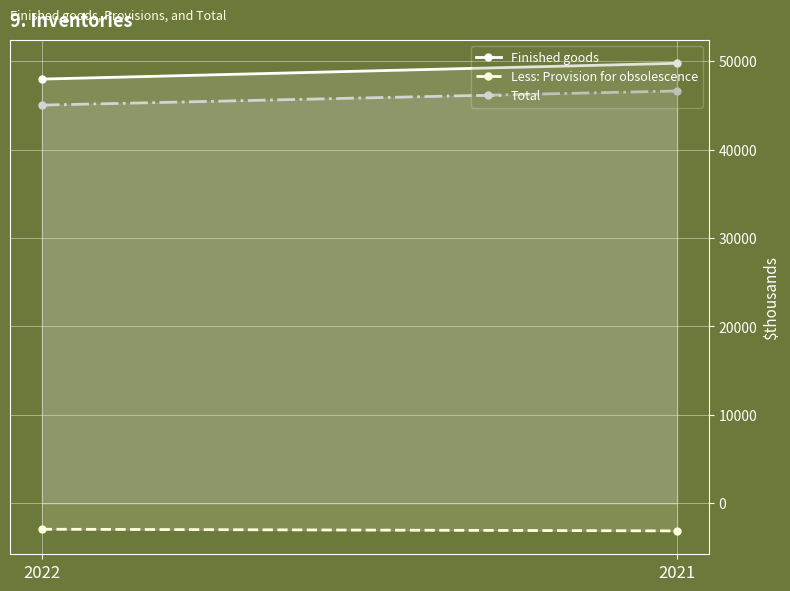

Rank the categories by Total value from highest to lowest.

2021, 2022